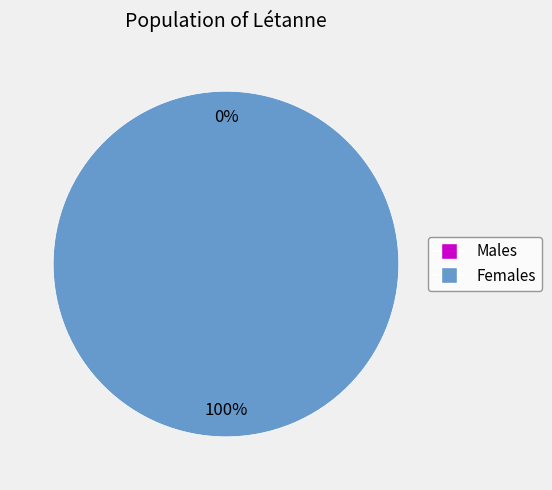

Which has a higher value, 1535124250 or 1519231222?

1535124250